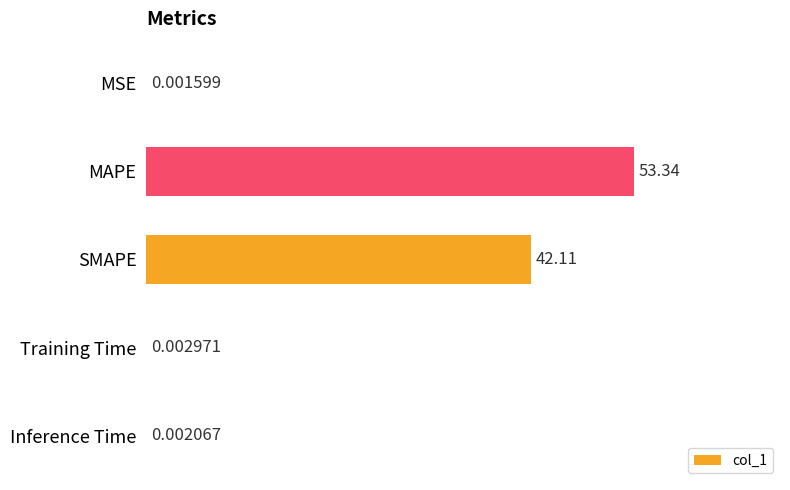

What is the maximum value shown in the chart?

53.3